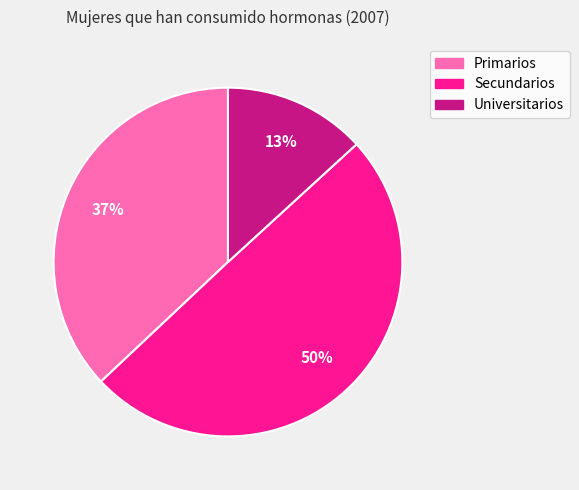

Does Primarios account for over 50% of the chart?

No